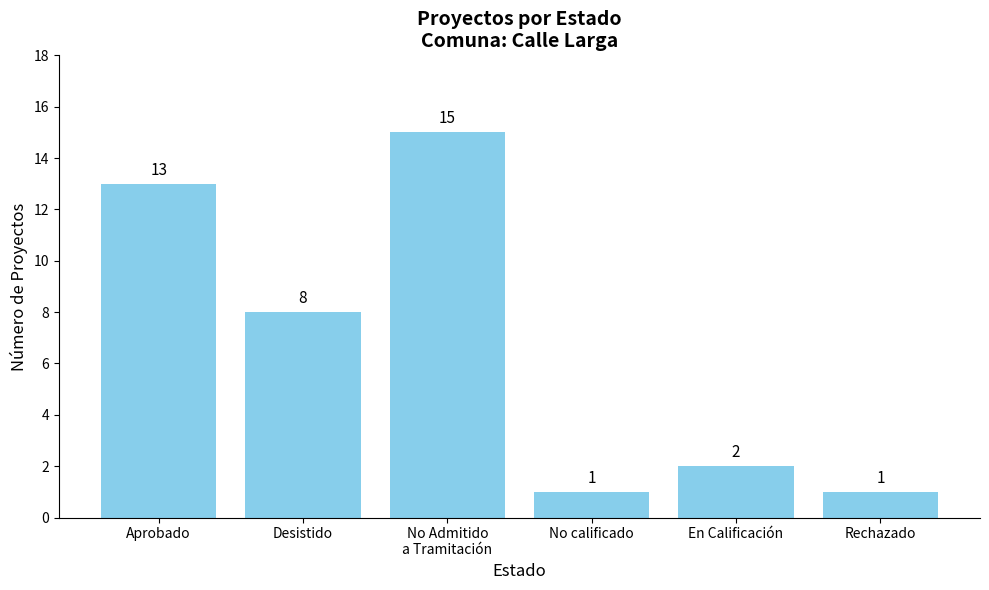

What is the difference between the maximum and second lowest values?

14